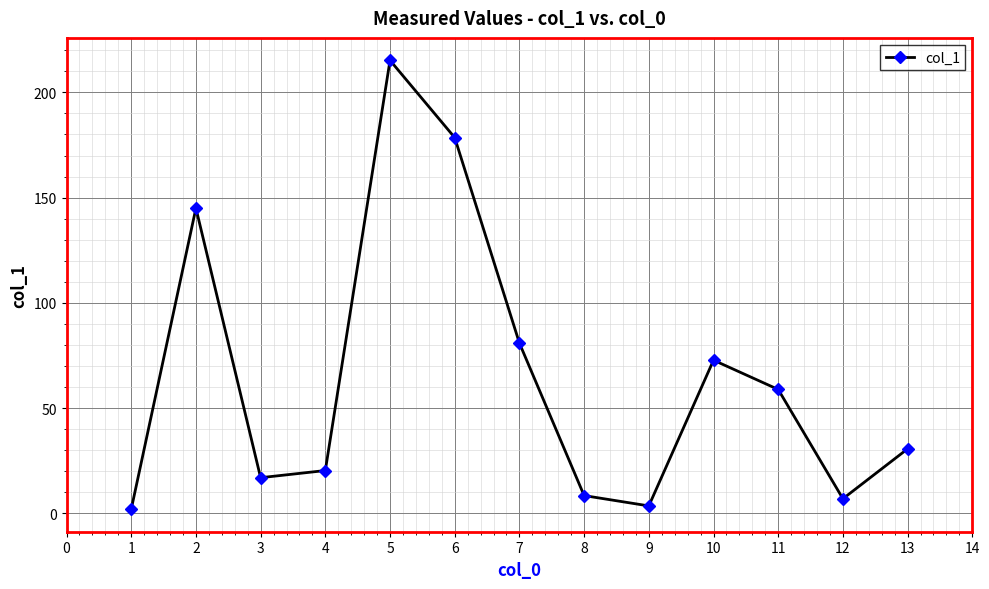

What is the average value?

64.7